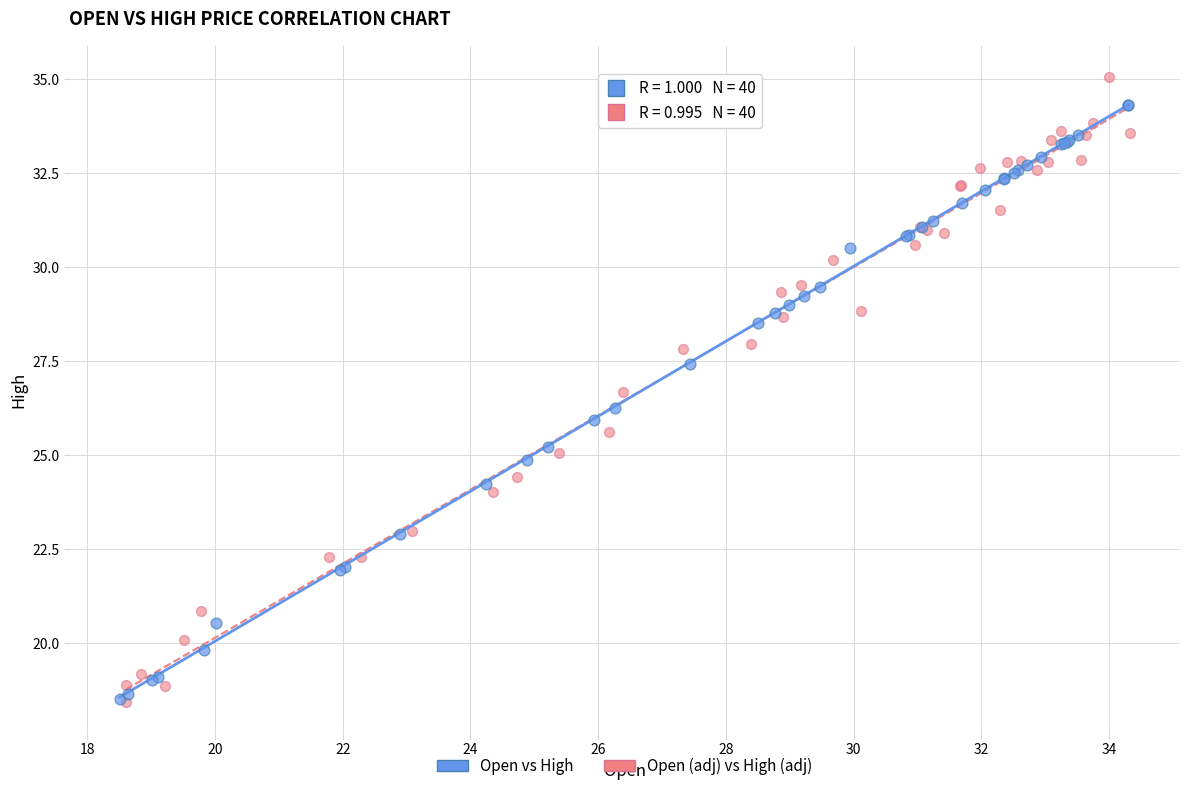

Which series has the widest spread of Y values?

Open (adj) vs High (adj)